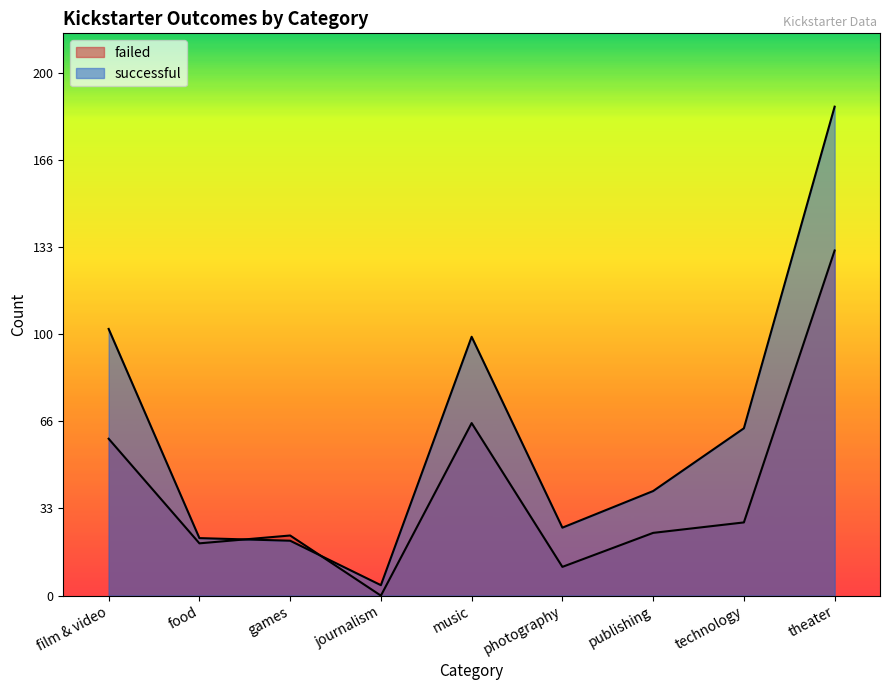

What is the difference between the maximum and minimum values in the failed series?

132